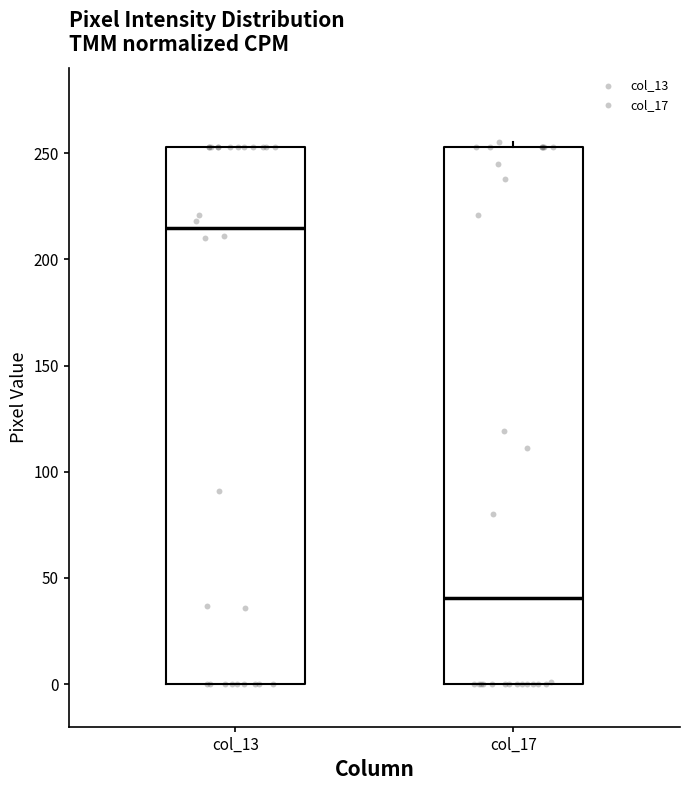

Reading left to right, transcribe this box plot: for each box, give where its median line is, the range the box spans, and where its two whiskers end, as read against the y-axis. The values are not printed on the chart, so give them approximately, as read against the axis.

col_13: median 215, box 0 to 255, whiskers 0 to 255
col_17: median 40, box 0 to 255, whiskers 0 to 255 (just above the box's upper edge)